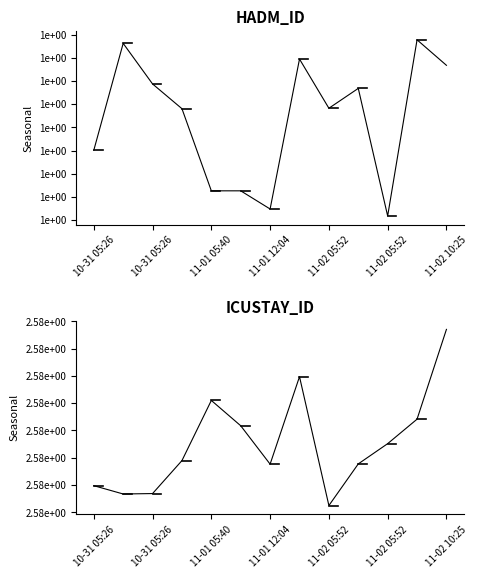

Which series has the largest total across all categories?

ICUSTAY_ID